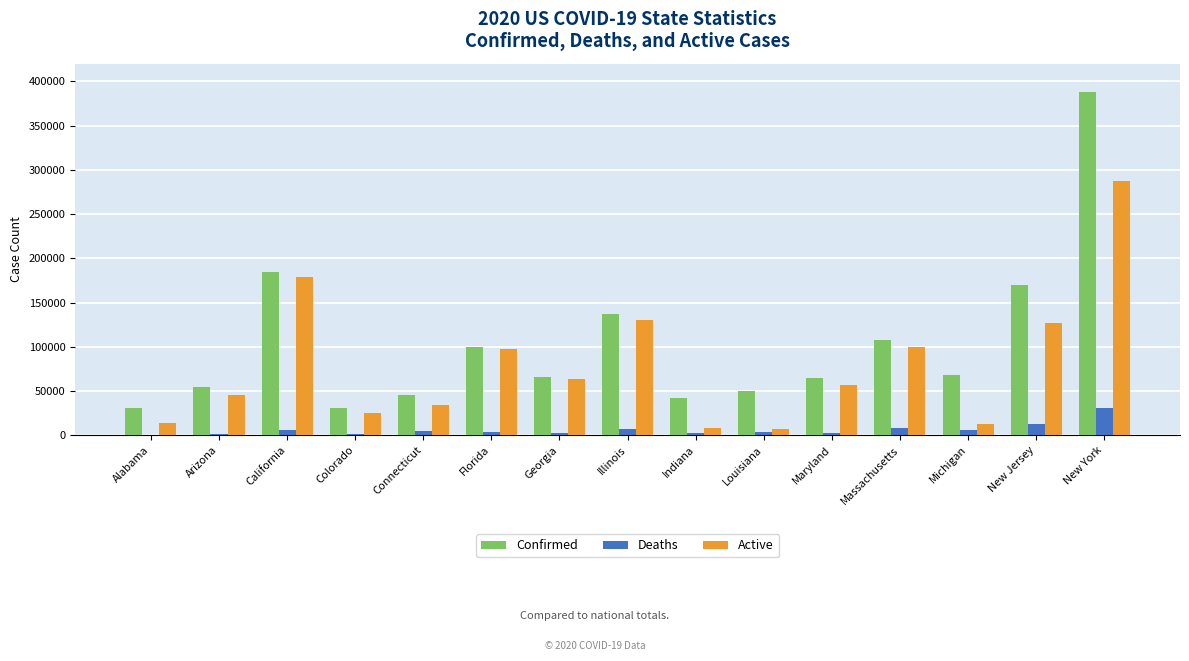

The Deaths series shows 6671 at Illinois. True or false?

True